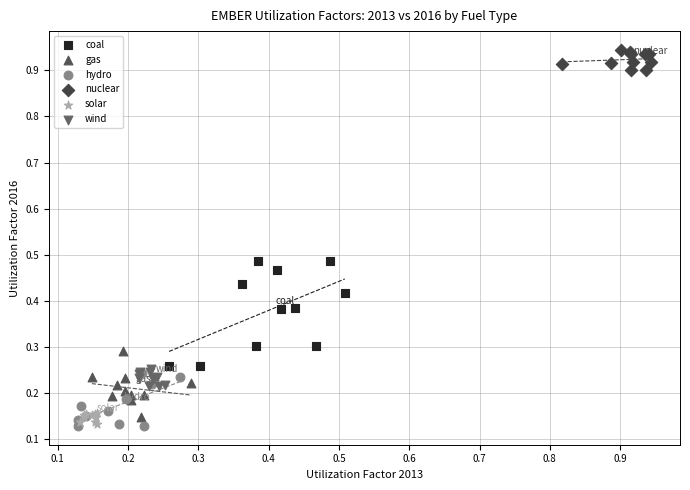

Which series contains the highest Y value?

nuclear